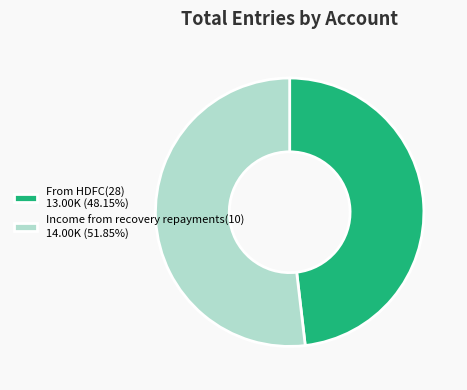

Which category accounts for the majority?

Income from recovery repayments(10)